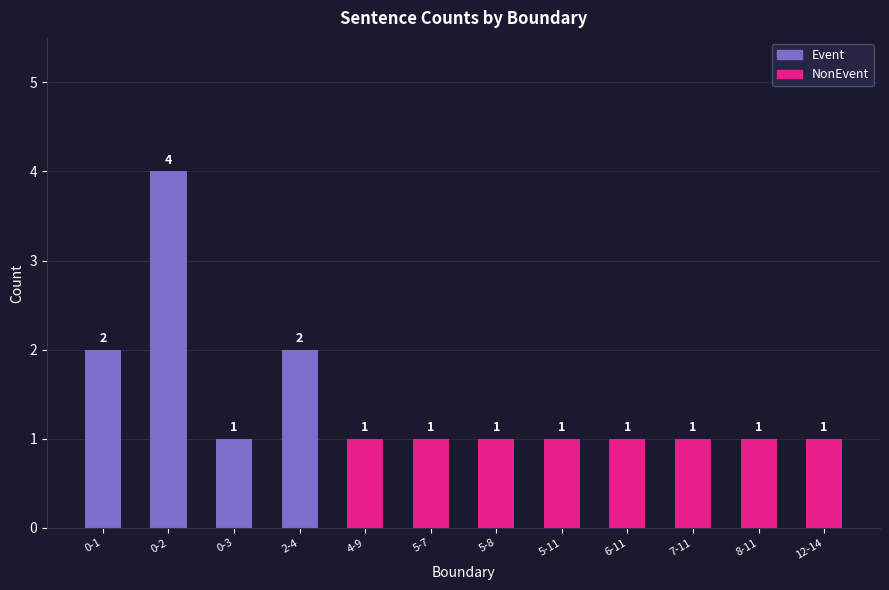

At which category is the sum across all series the highest?

0-2